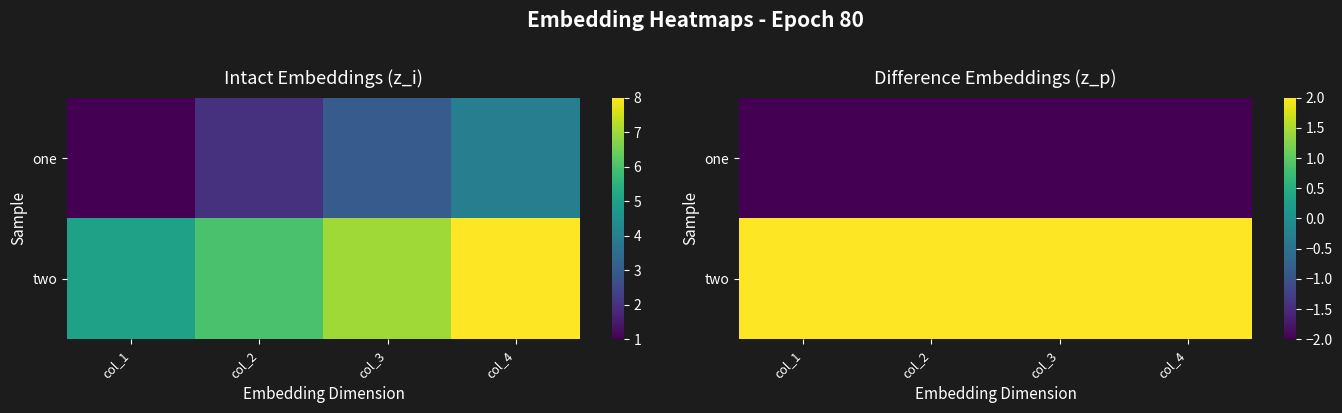

Is it true that one equals -3 at col_4?

False